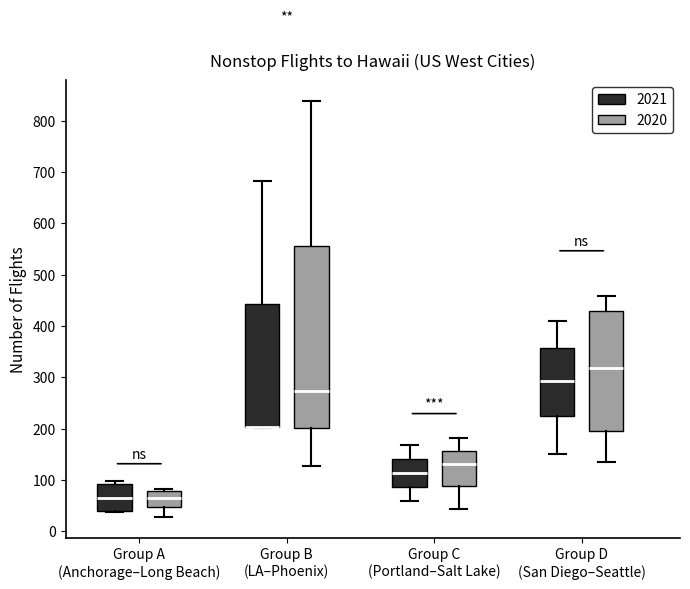

Reading left to right, transcribe this box plot: for each box, give where its median line is, the range the box spans, and where its two whiskers end, as read against the y-axis. The values are not printed on the chart, so give them approximately, as read against the axis.

Group A (Anchorage–Long Beach) (2021): median 70, box 40 to 90, whiskers 40 to 100
Group A (Anchorage–Long Beach) (2020): median 70, box 50 to 80, whiskers 30 to 80 (just above the box's upper edge)
Group B (LA–Phoenix) (2021): median 200 (drawn on the box's lower edge), box 200 to 440, whiskers 200 to 680
Group B (LA–Phoenix) (2020): median 270, box 200 to 560, whiskers 130 to 840
Group C (Portland–Salt Lake) (2021): median 110, box 90 to 140, whiskers 60 to 170
Group C (Portland–Salt Lake) (2020): median 130, box 90 to 160, whiskers 40 to 180
Group D (San Diego–Seattle) (2021): median 290, box 220 to 360, whiskers 150 to 410
Group D (San Diego–Seattle) (2020): median 320, box 200 to 430, whiskers 140 to 460